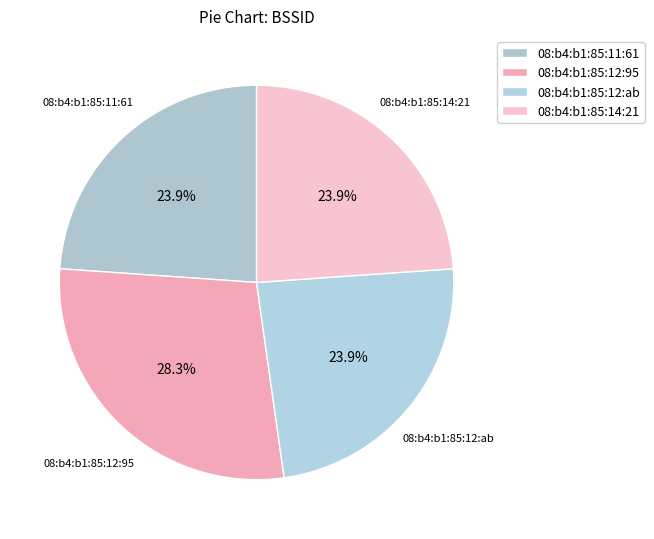

Which category has the biggest portion of the pie?

08:b4:b1:85:12:95